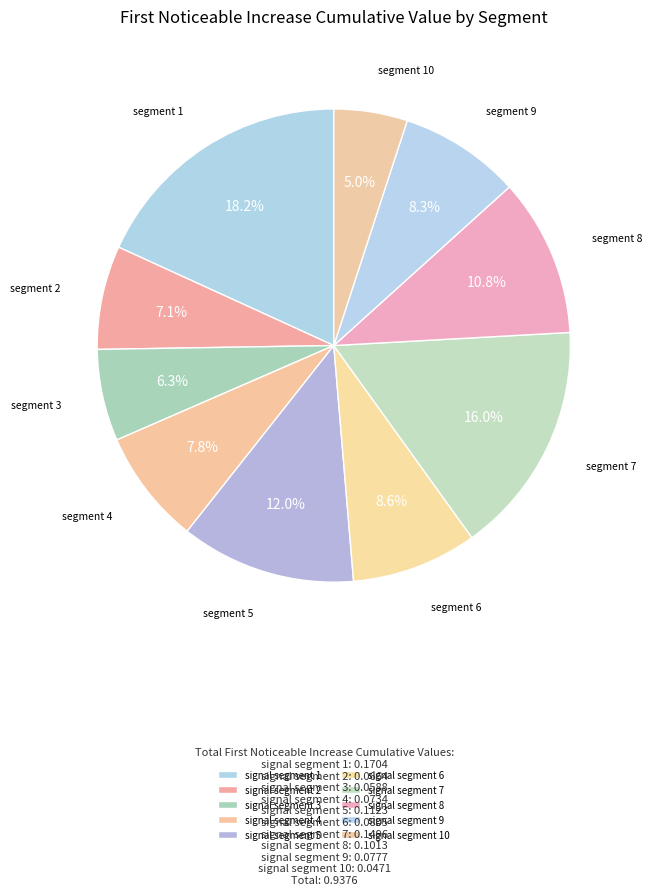

What percentage is NOT represented by signal segment 8?

89.2%